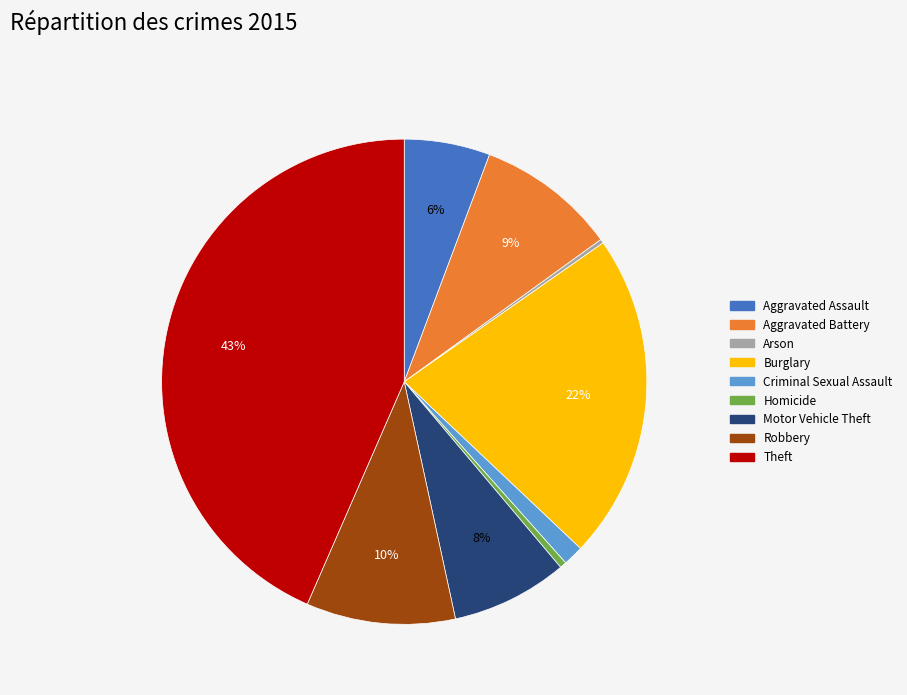

What is the largest slice in the pie chart?

Theft